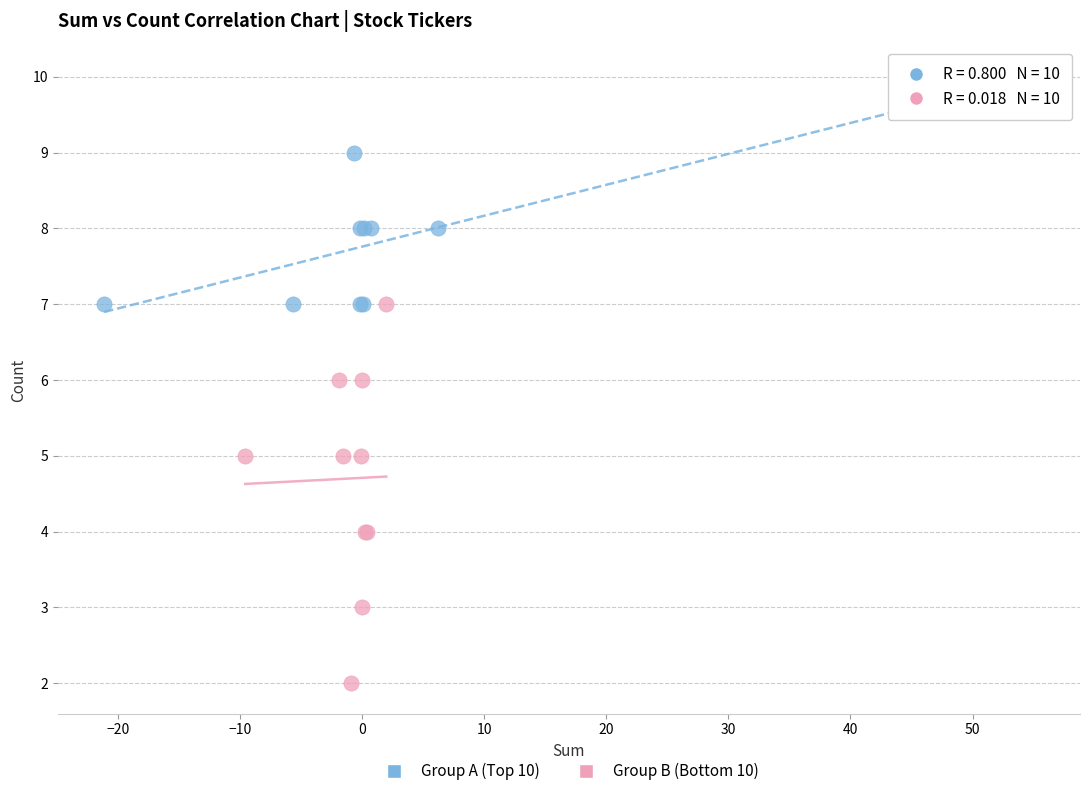

What are all the series names shown in the legend?

Group A (Top 10), Group B (Bottom 10)